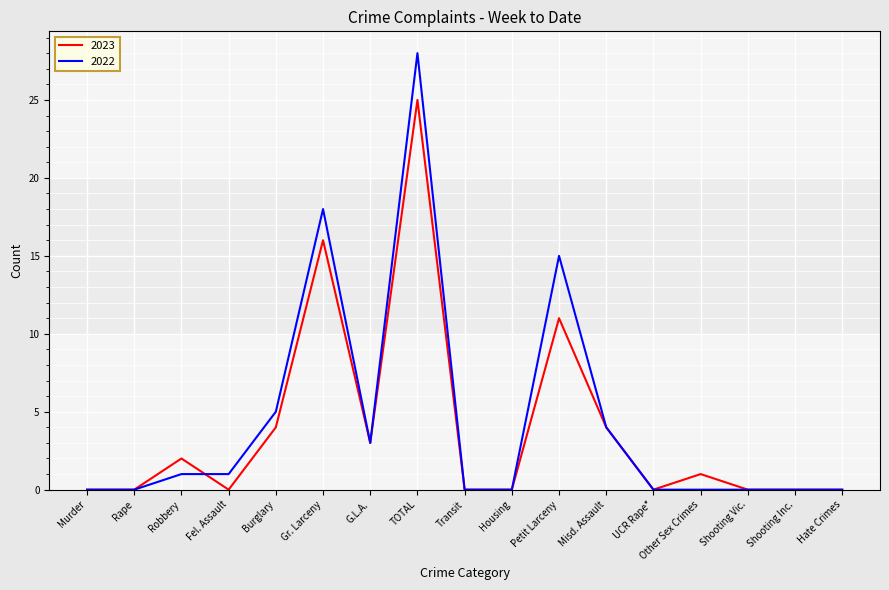

At which category is the sum across all series the highest?

TOTAL